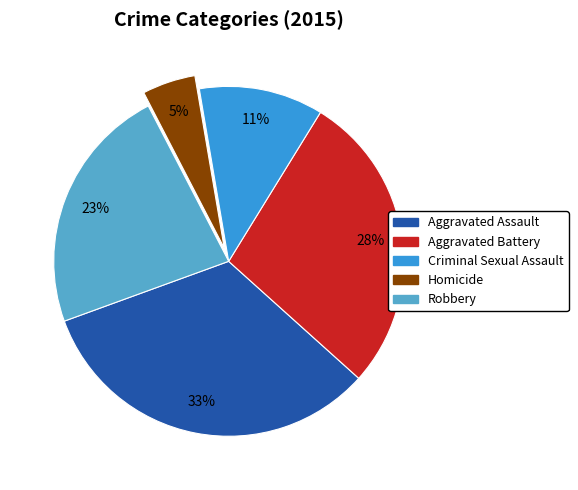

True or false: Aggravated Battery accounts for 19% of the total.

False